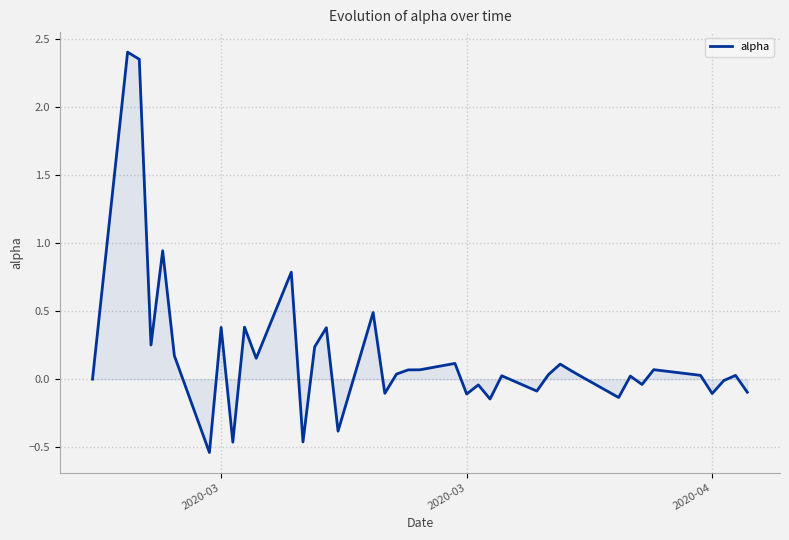

What is the maximum value shown in the chart?

2.4